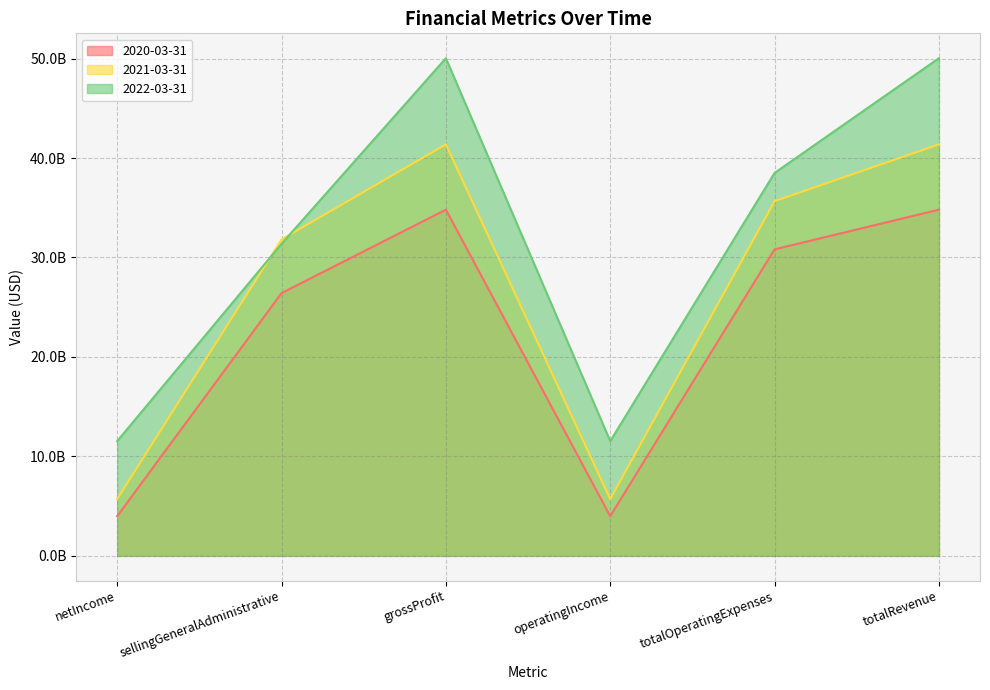

Where is 2022-03-31 nearest to the value 30784462500?

sellingGeneralAdministrative